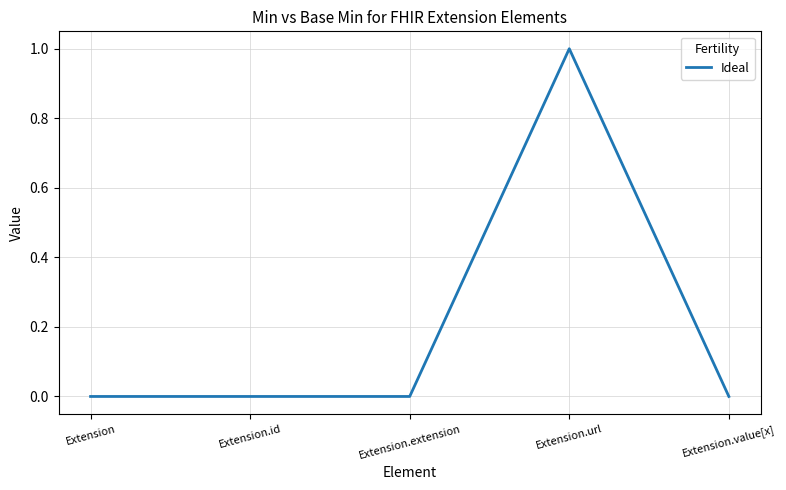

Which category has the highest value across all series?

Extension.url